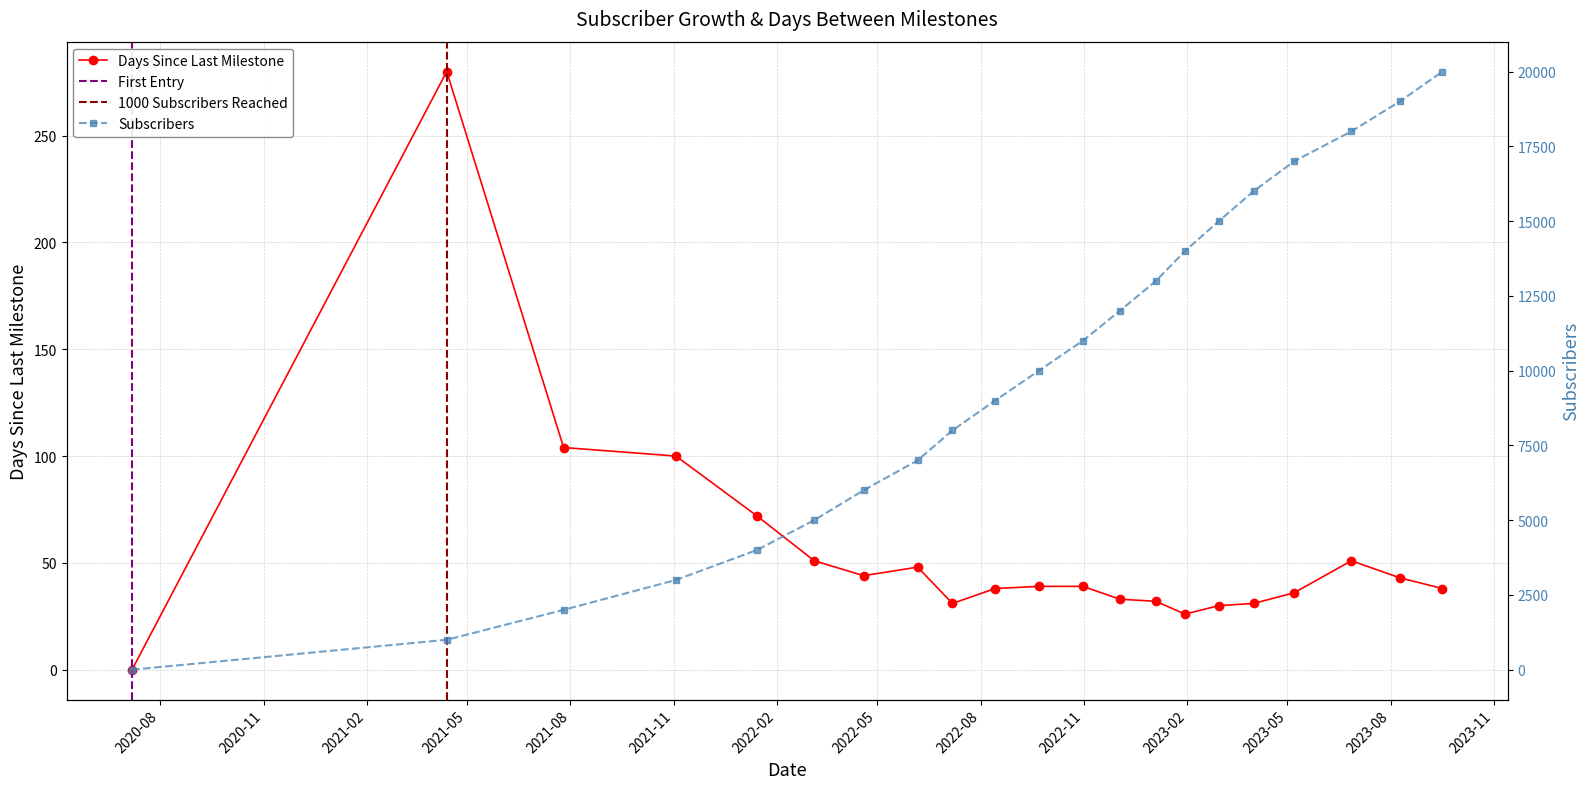

What is the maximum value for Days Since Last Milestone?

280